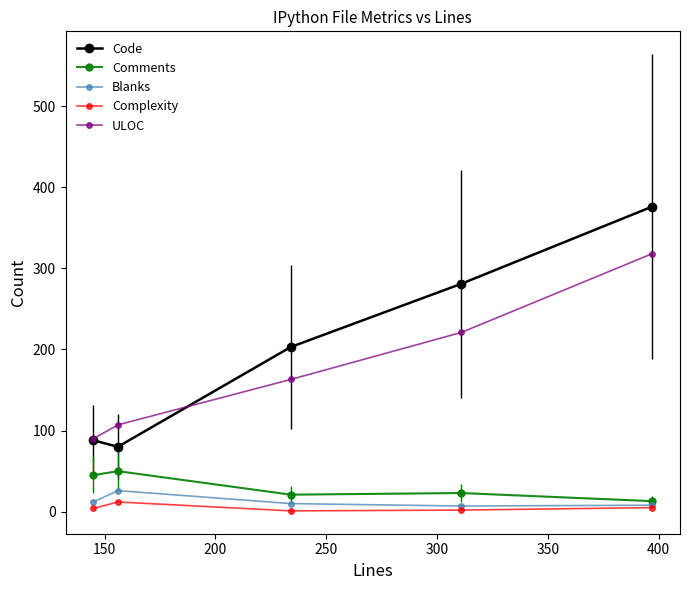

Which series has the largest range (max minus min)?

Code